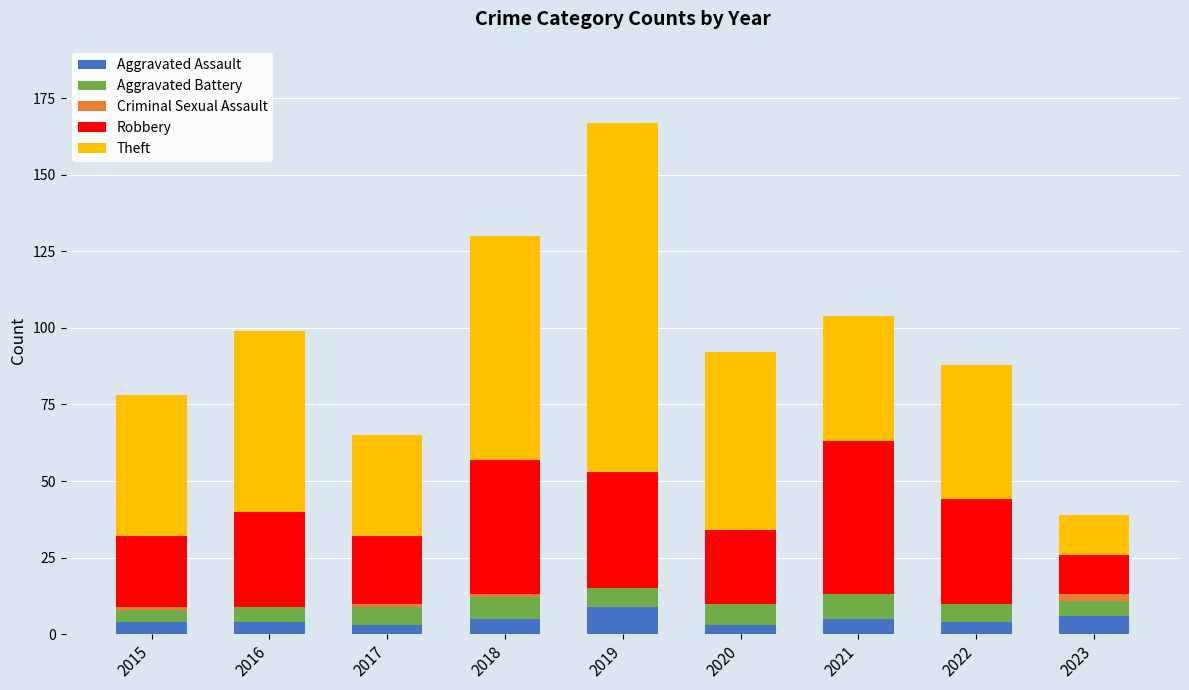

Read the Aggravated Assault value at 2021.

5